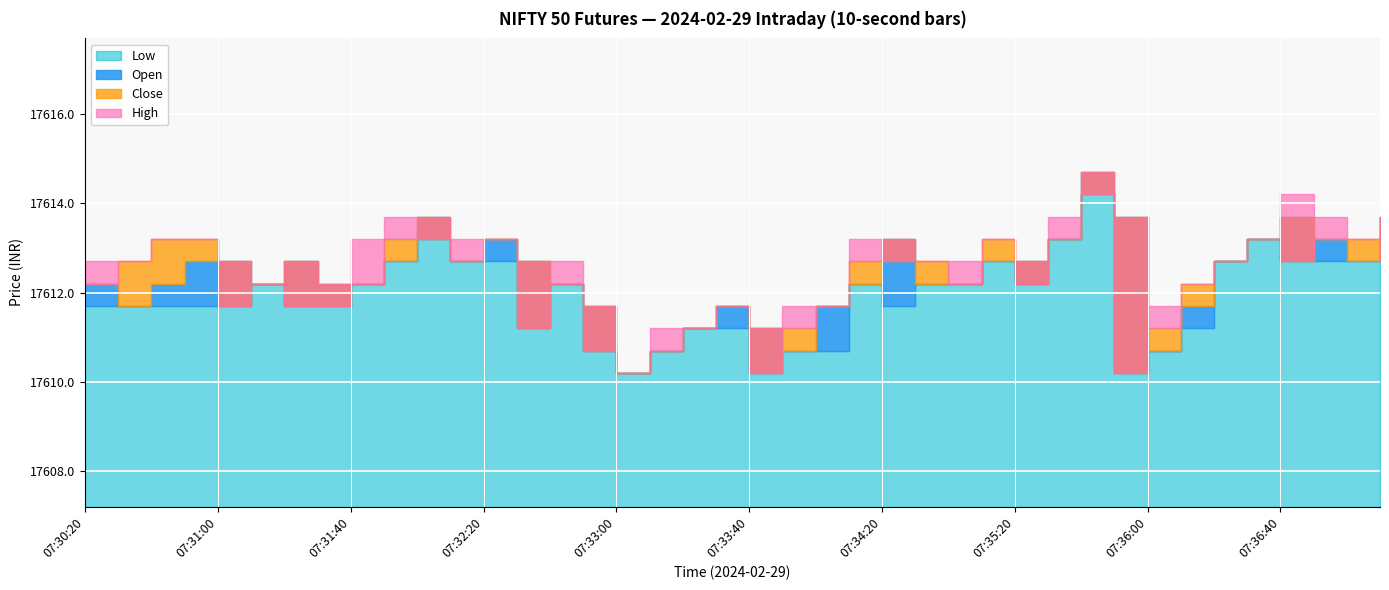

How many values in the Close series exceed 17612?

26